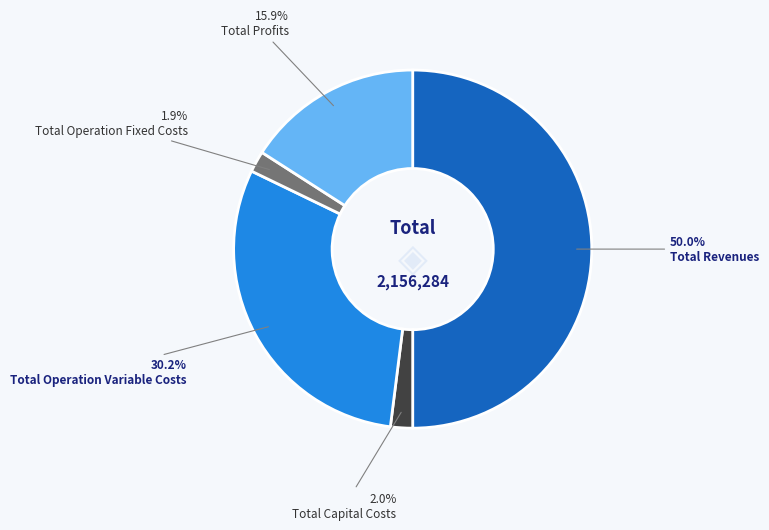

Count the number of slices in the pie.

5